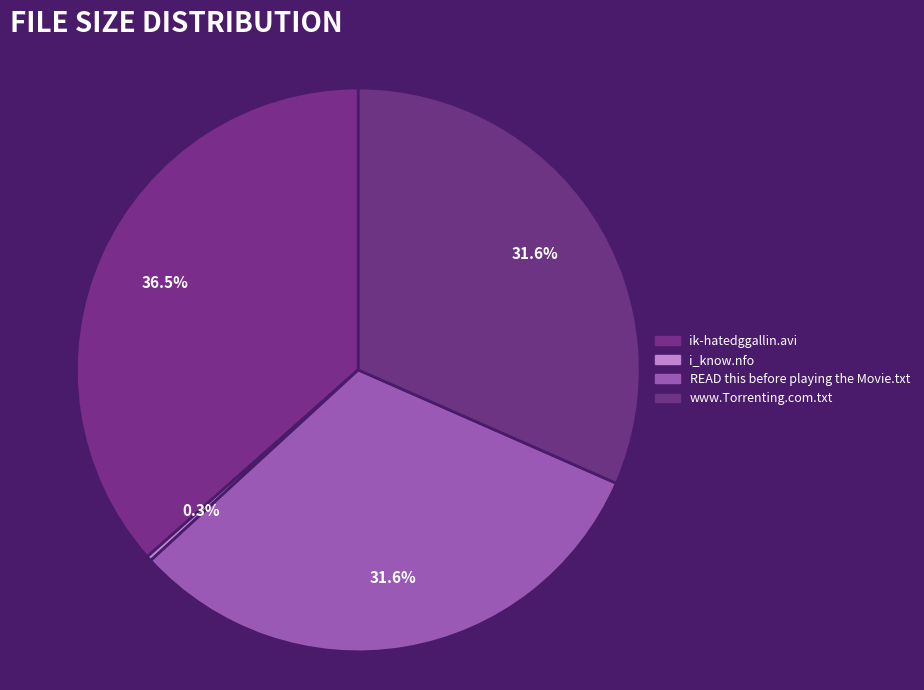

Which slice is the largest?

ik-hatedggallin.avi